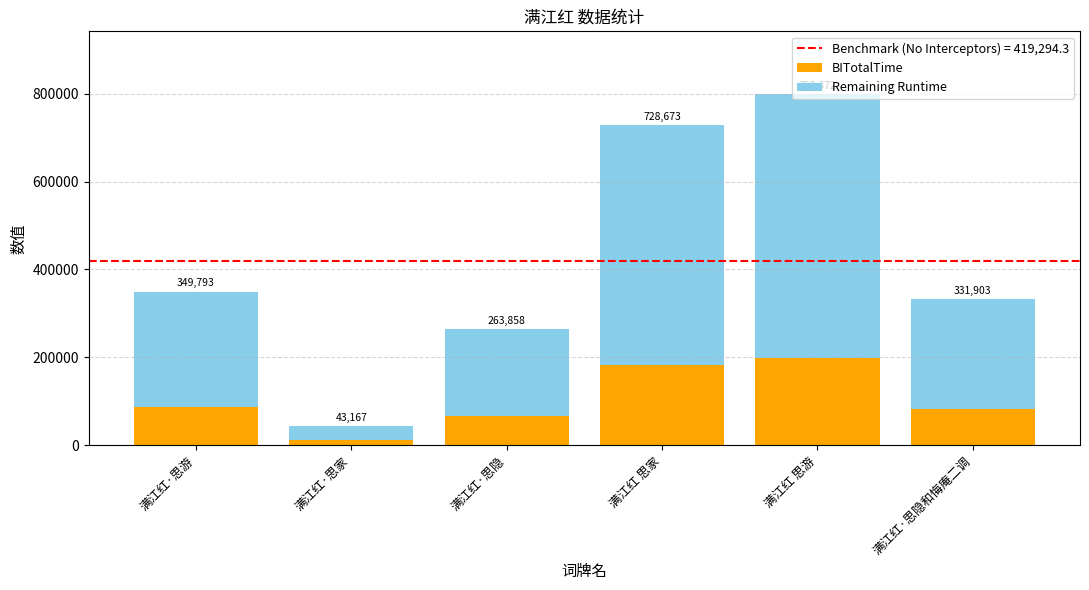

How many bars are there in total?

6